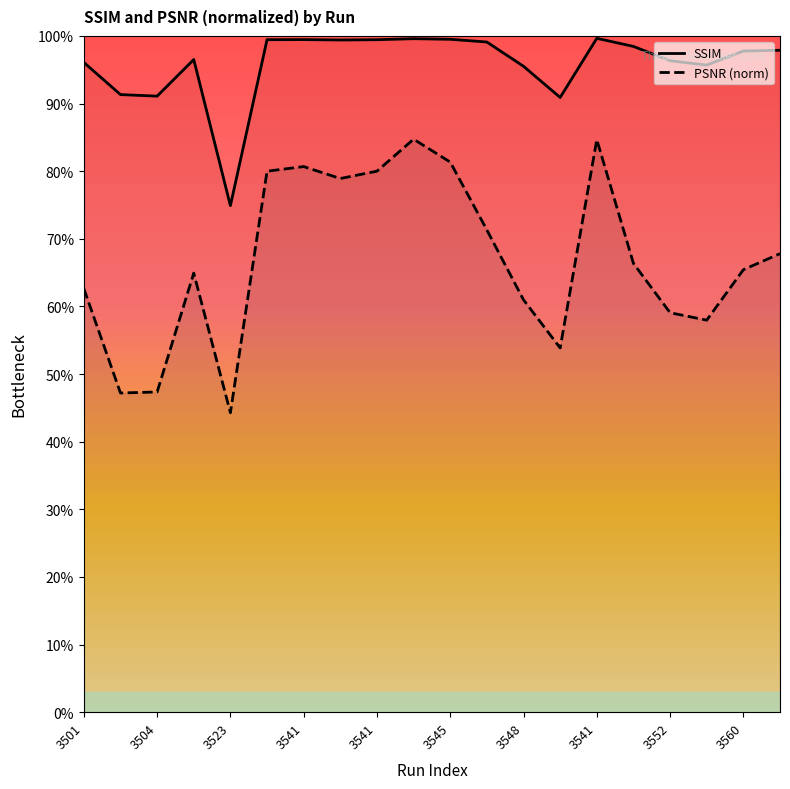

How many distinct data groups are displayed?

2